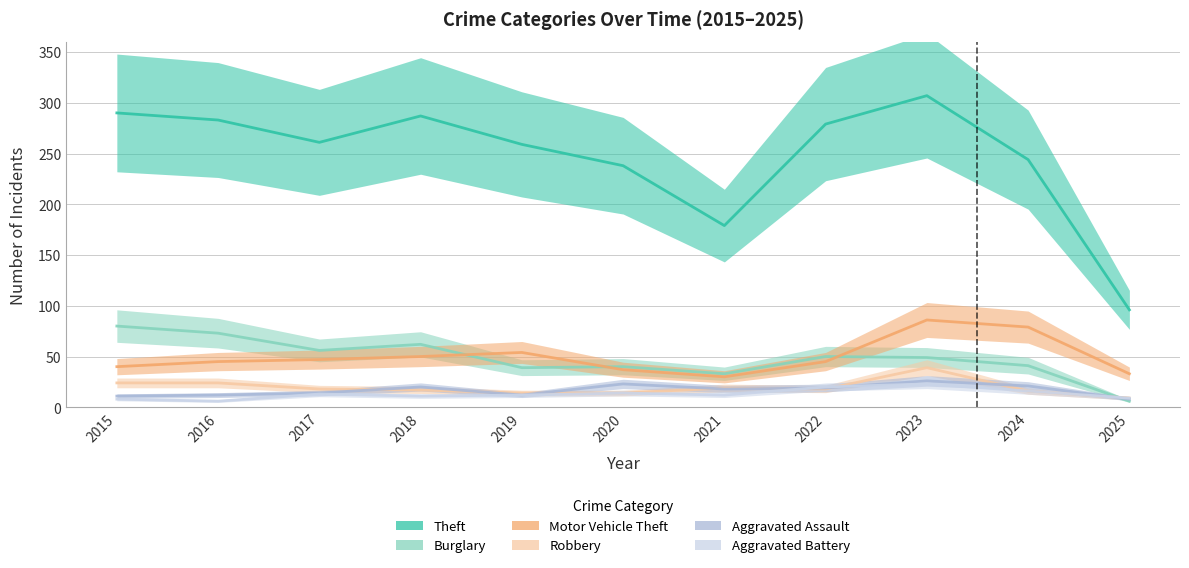

What is the total value across all series at 2019?

390